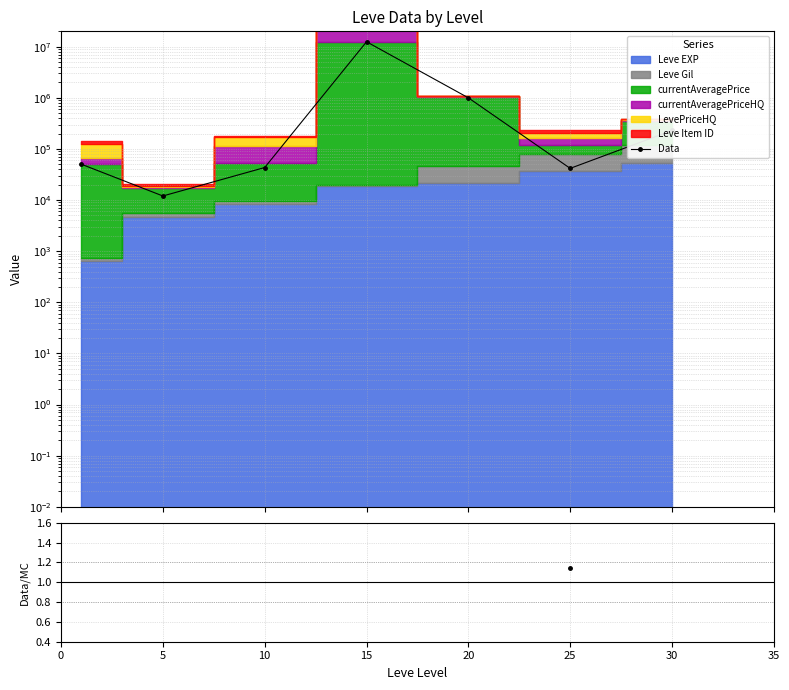

List the labels in order of value, largest first.

15, 20, 30, 0, 10, 25, 5